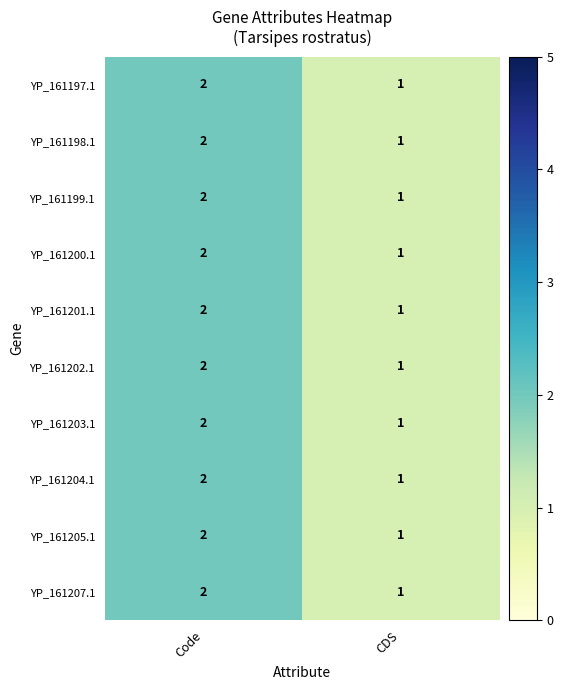

What is the total value across all series at Code?

20